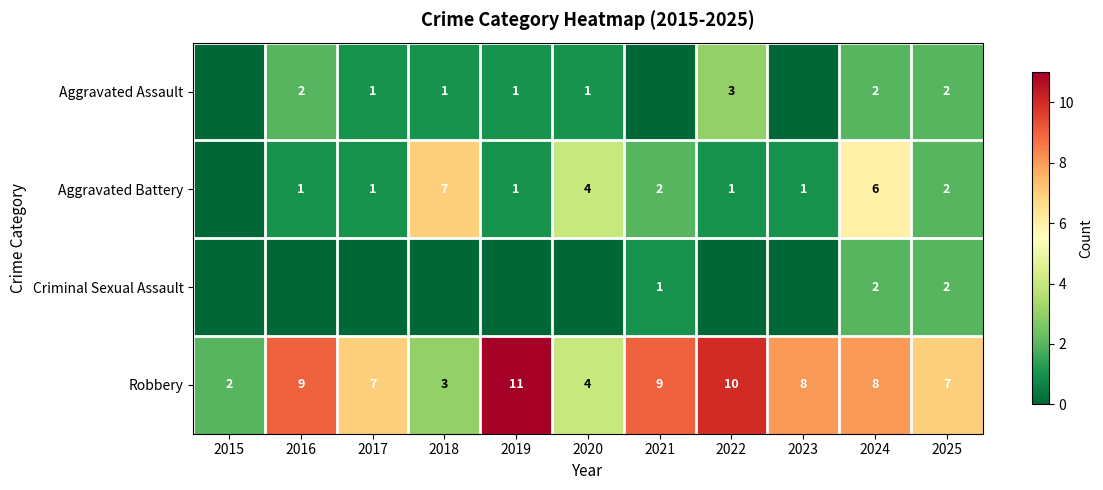

What is the difference between the highest and lowest values at 2025?

5